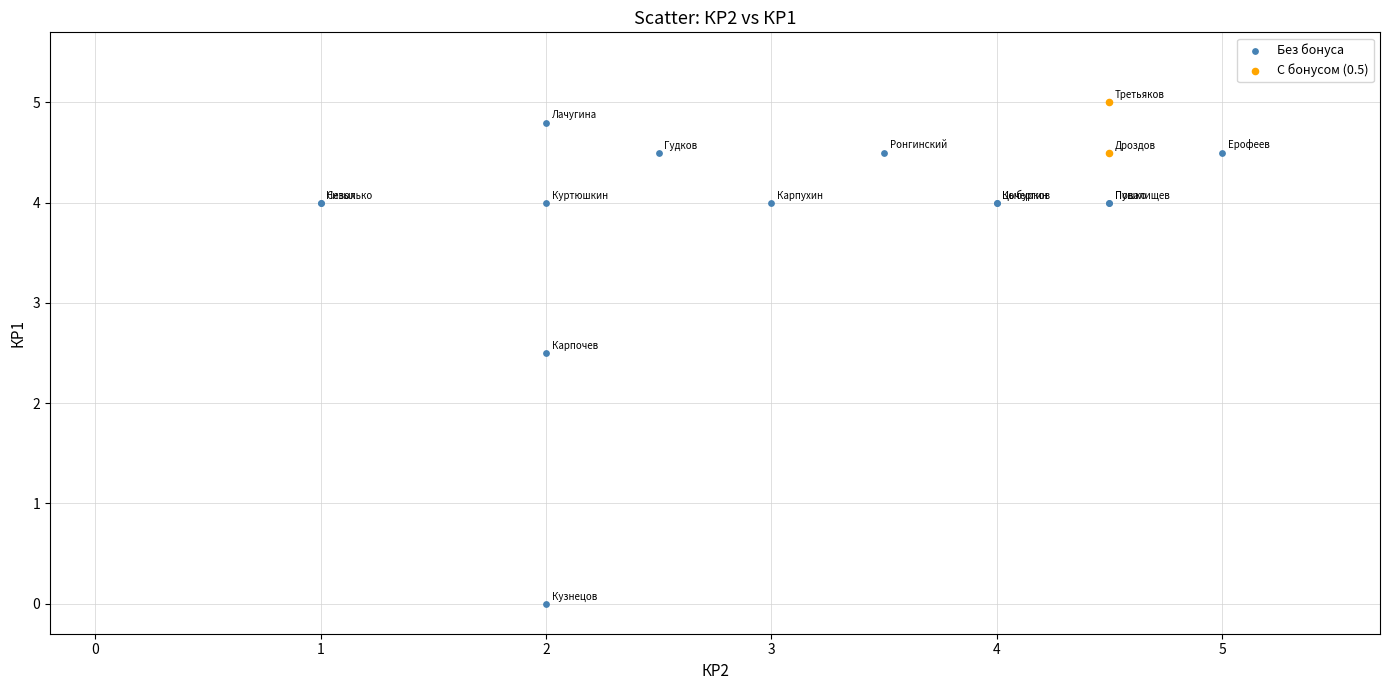

What are all the series names shown in the legend?

Без бонуса, С бонусом (0.5)